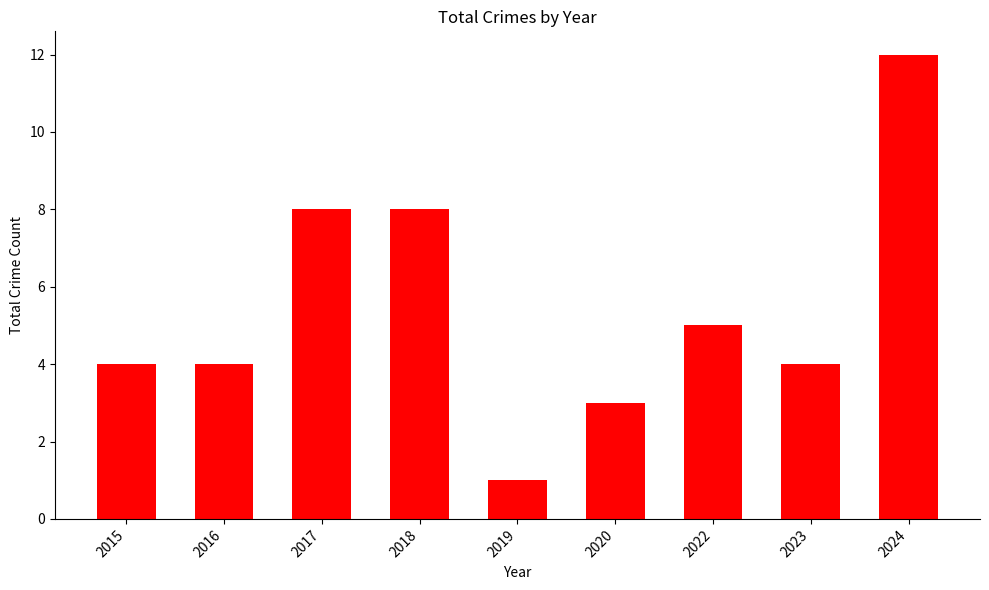

What is the change in value from 2015 to 2022?

+1